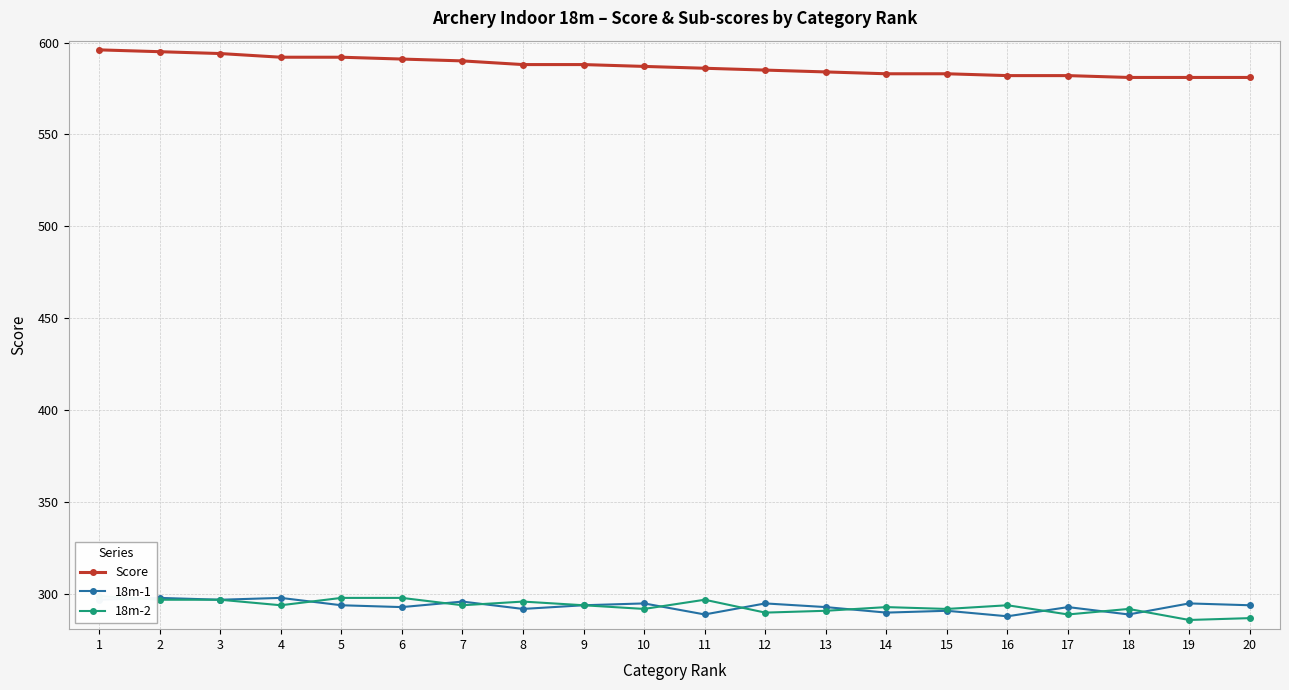

At which label does 18m-1 reach its minimum?

16